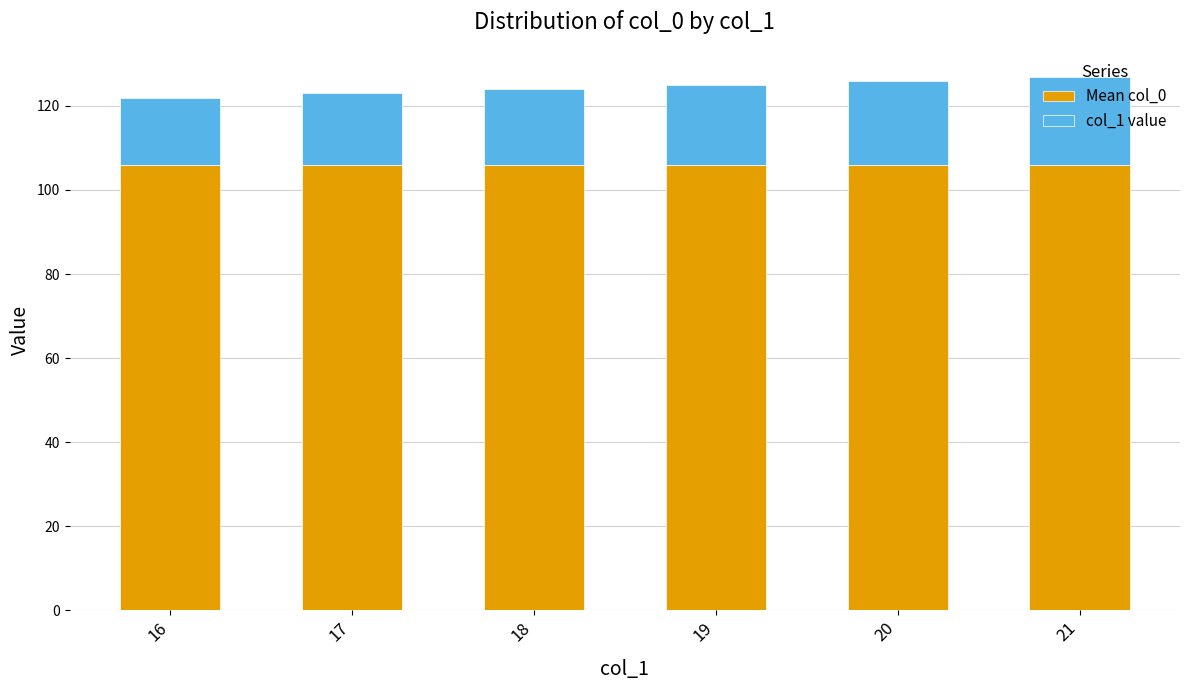

The Mean col_0 series shows 178 at 17. True or false?

False